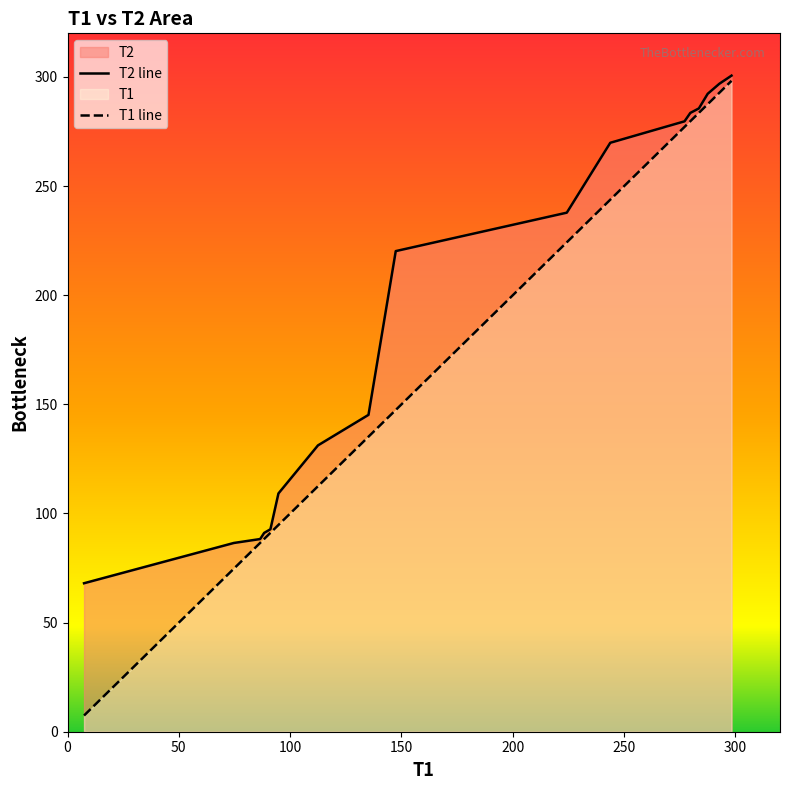

Does the chart display data point markers on the line(s)?

No